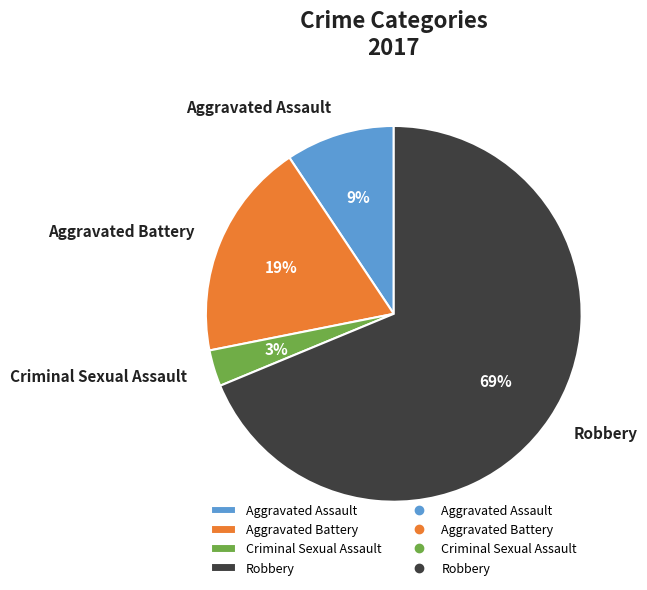

Is it true that Aggravated Battery is 19% of the pie?

True